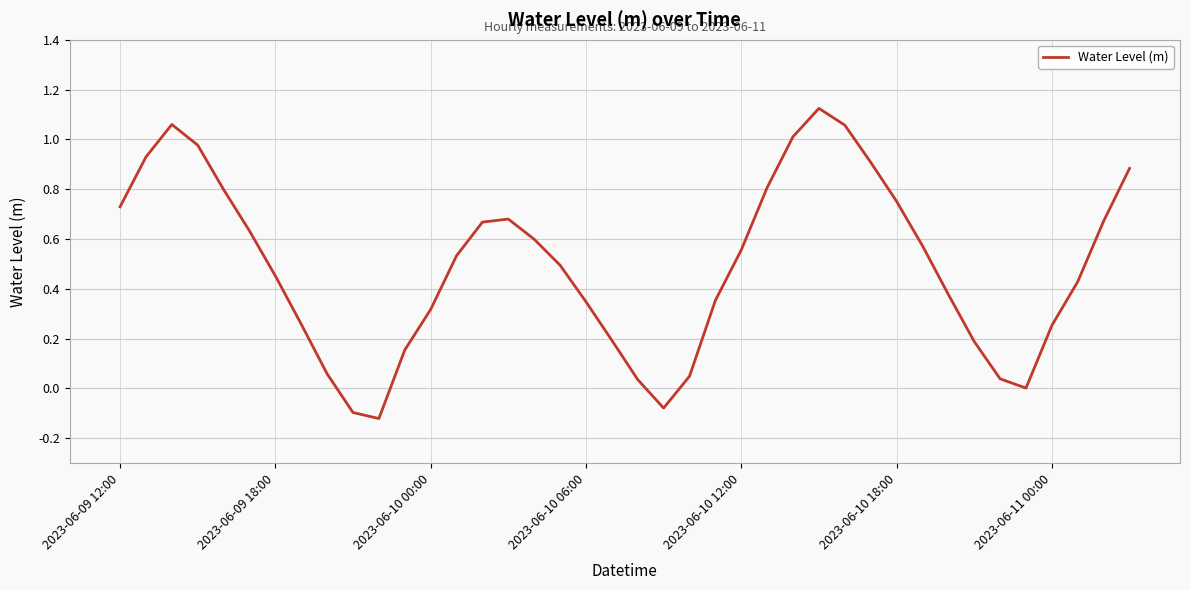

What is the sum of all values?

19.6